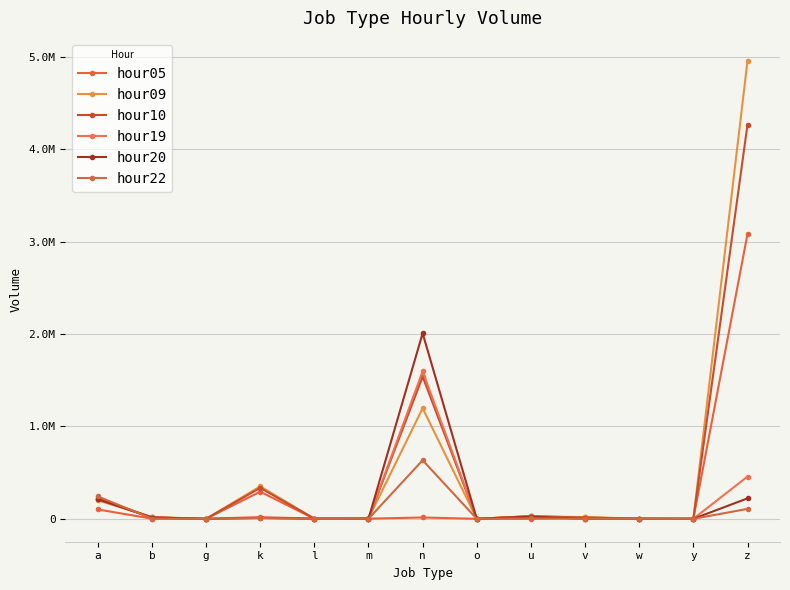

Is it true that hour19 equals 138 at v?

False